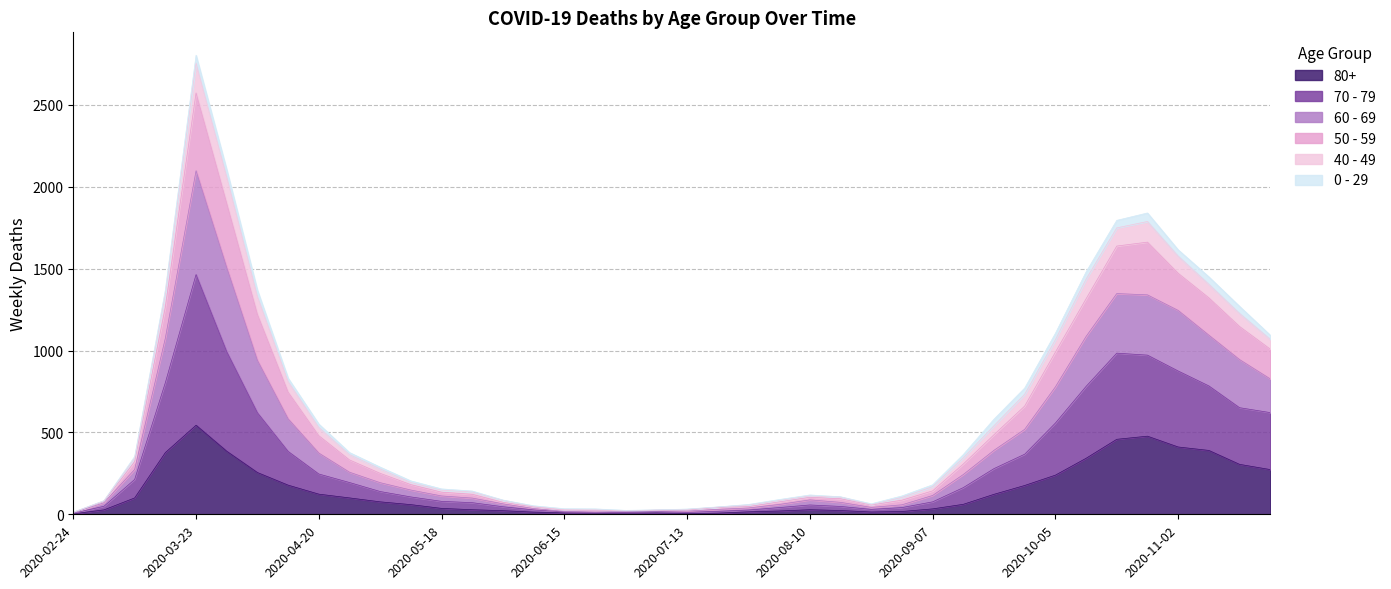

At which category is the sum across all series the highest?

2020-03-23